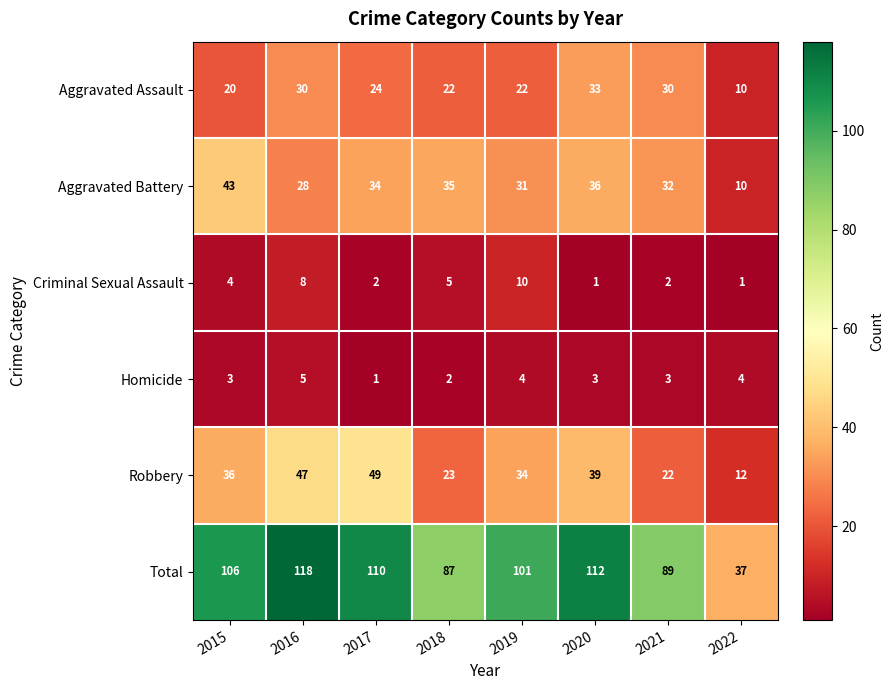

The value of Homicide at 2022 is 6. True or false?

False